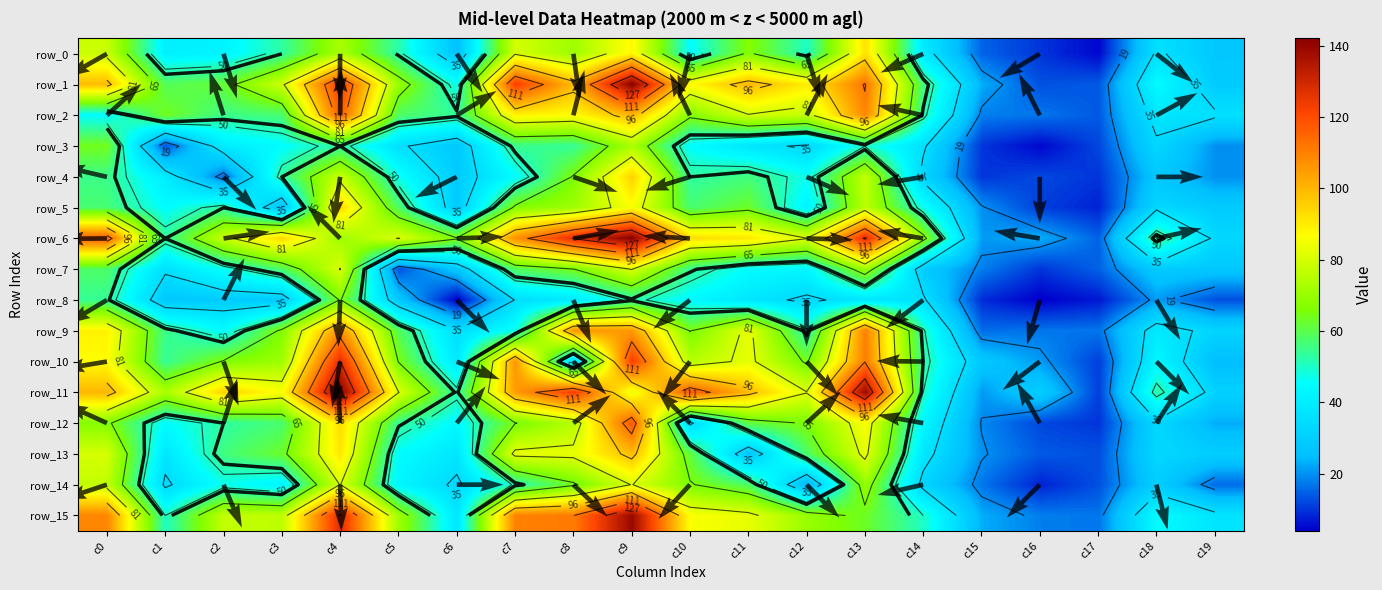

At which label does row_4 reach its peak?

c9